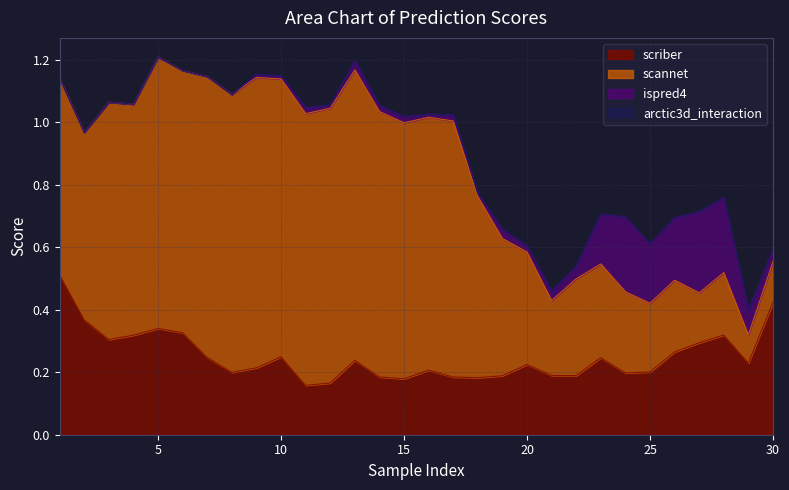

What is the sum of all scriber values?

7.6